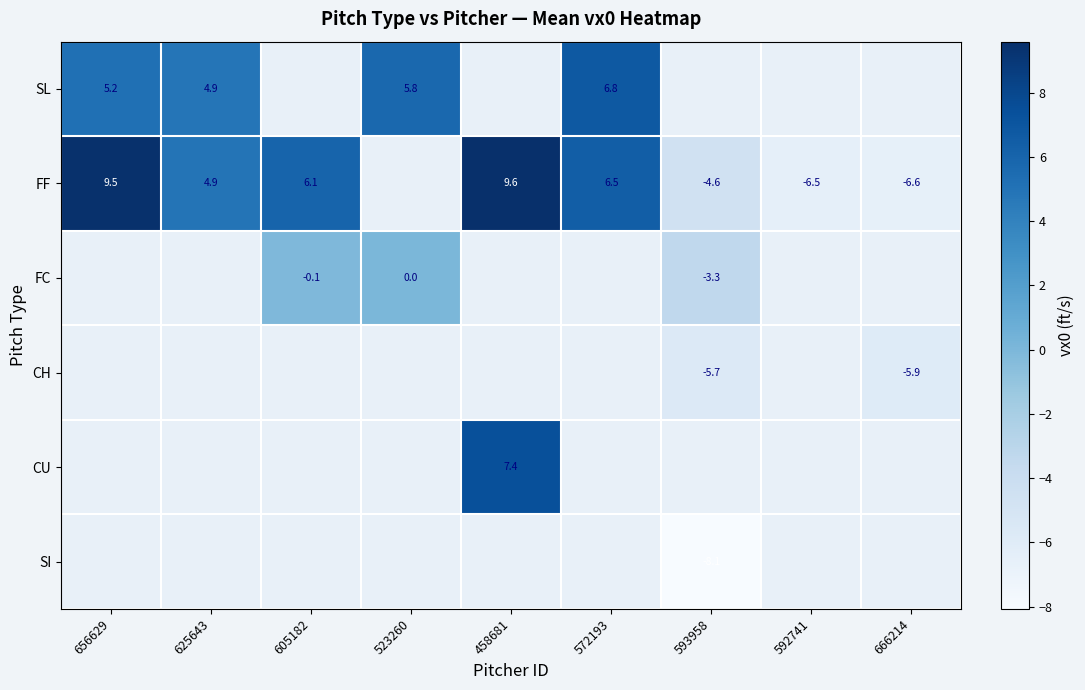

The value of CU at 458681 is 7.4. True or false?

True